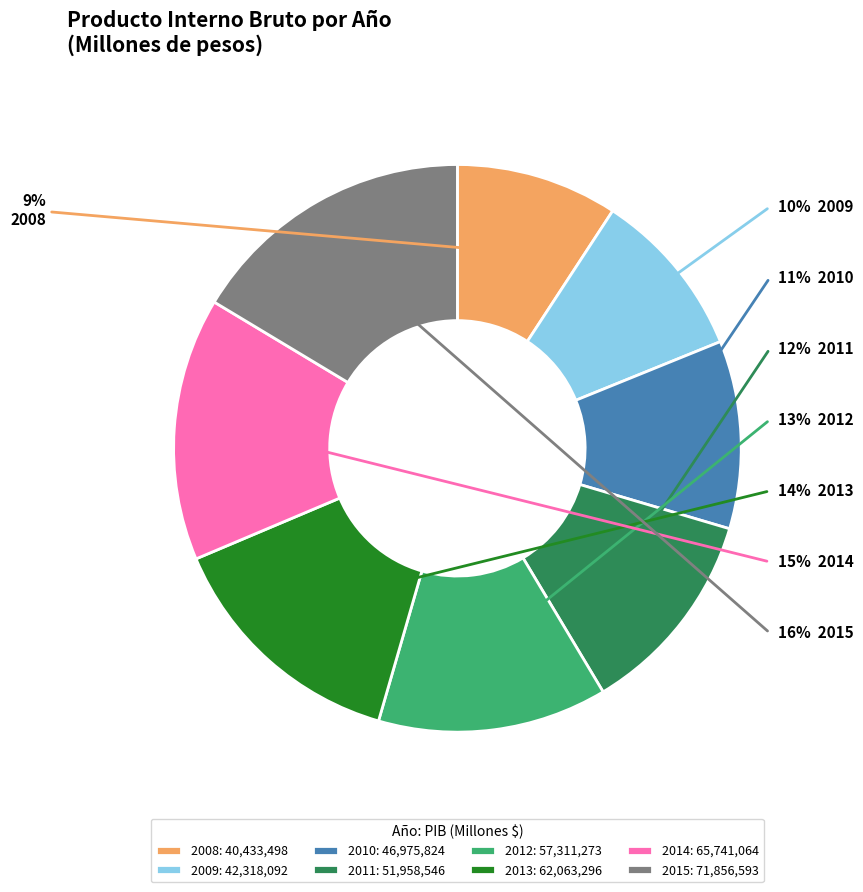

How many slices are in this pie chart?

8